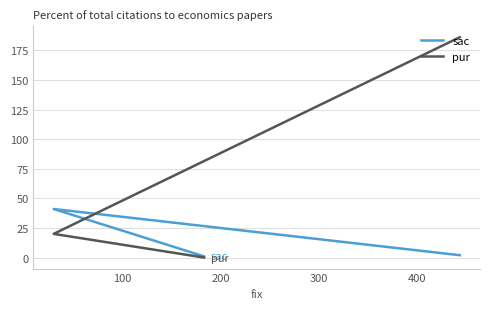

What is the value of the sac point at the 2nd from the left?

41